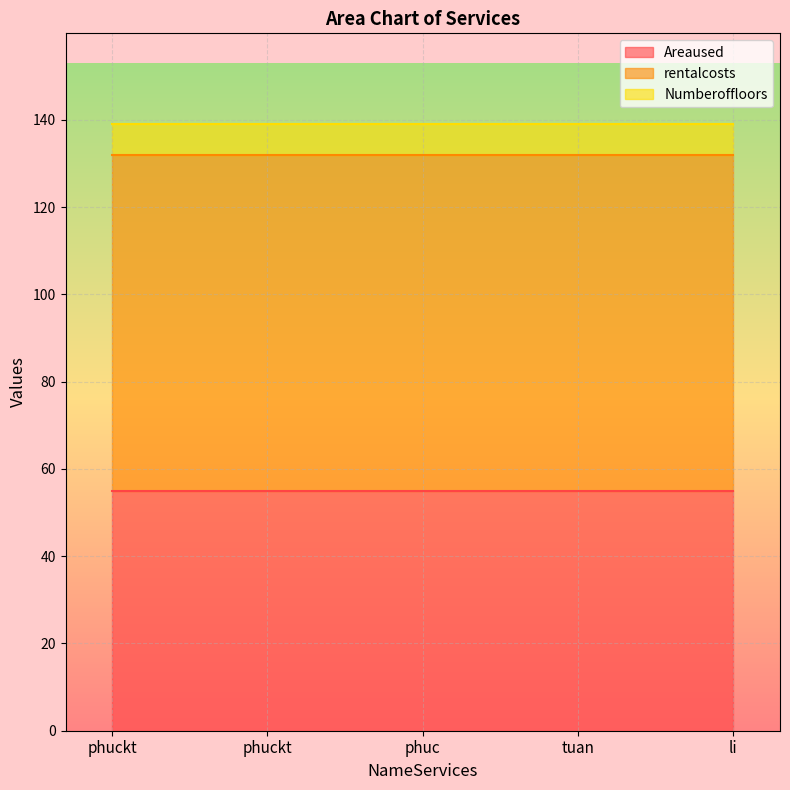

Which category has the highest value in the Numberoffloors series?

phuckt